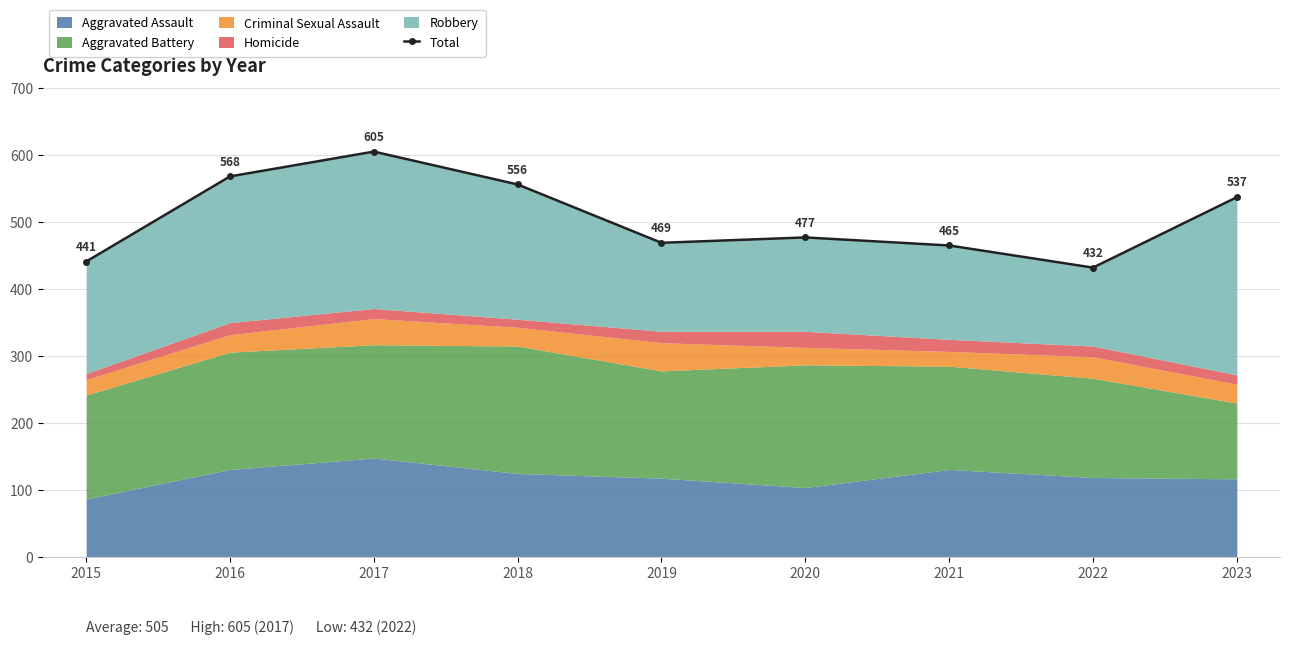

What is the difference between the maximum and second lowest values?

164